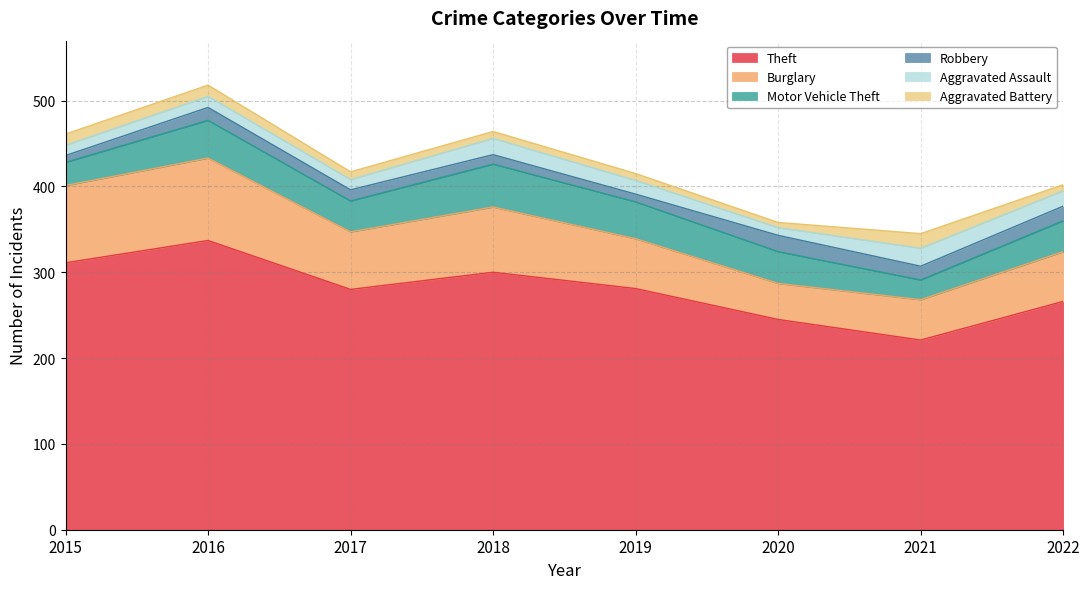

Reading left to right, transcribe all the data shown in this chart.

Theft: 311	337	280	300	281	245	221	266
Burglary: 90	96	67	76	58	42	47	58
Motor Vehicle Theft: 27	44	36	50	43	37	23	36
Robbery: 8	15	13	11	9	19	16	17
Aggravated Assault: 12	13	12	19	16	9	21	18
Aggravated Battery: 13	13	9	8	8	6	17	7